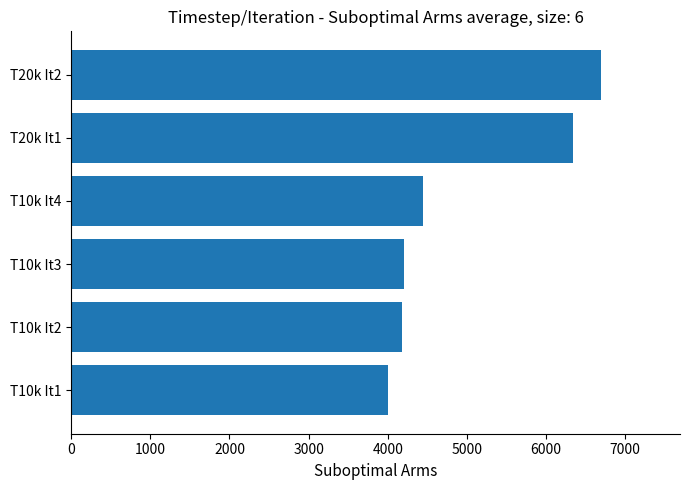

Are the bars grouped side by side (vs. stacked)?

No